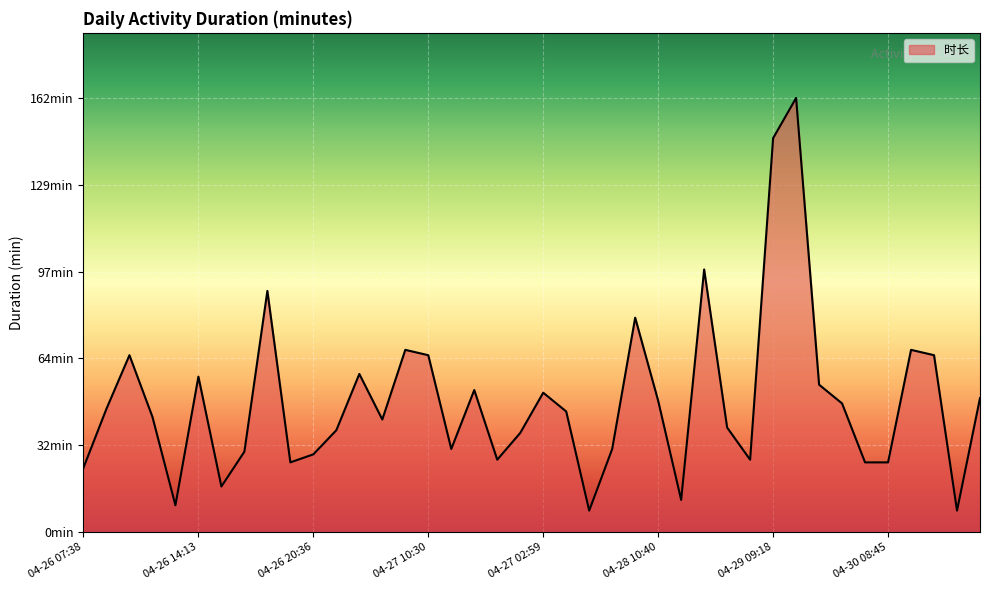

Reading left to right, list all the values displayed in this chart.

04-26 07:38=24	04-26 08:47=46	04-26 09:41=66	04-26 10:56=43	04-26 11:39=10	04-26 14:13=58	04-26 15:12=17	04-26 15:29=30	04-26 16:00=90	04-26 18:36=26	04-26 20:36=29	04-26 21:11=38	04-26 21:55=59	04-27 08:26=42	04-27 09:15=68	04-27 10:30=66	04-27 14:15=31	04-27 14:57=53	04-27 15:51=27	04-27 16:25=37	04-27 02:59=52	04-27 03:55=45	04-27 05:16=8	04-28 08:20=31	04-28 09:05=80	04-28 10:40=49	04-28 11:39=12	04-28 14:31=98	04-28 16:30=39	04-28 17:15=27	04-29 09:18=147	04-29 12:20=162	04-29 15:36=55	04-29 16:31=48	04-30 07:40=26	04-30 08:45=26	04-30 09:12=68	04-30 10:25=66	04-30 11:37=8	04-30 13:34=50